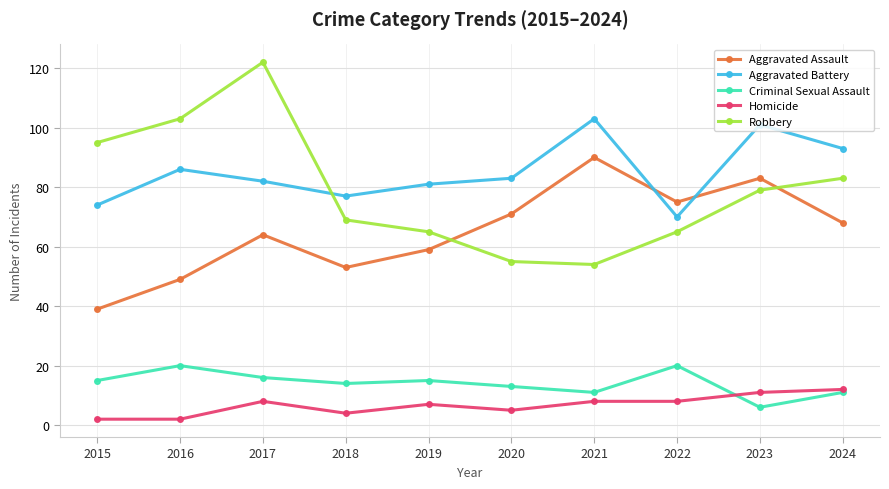

How many lines are shown in the chart?

5